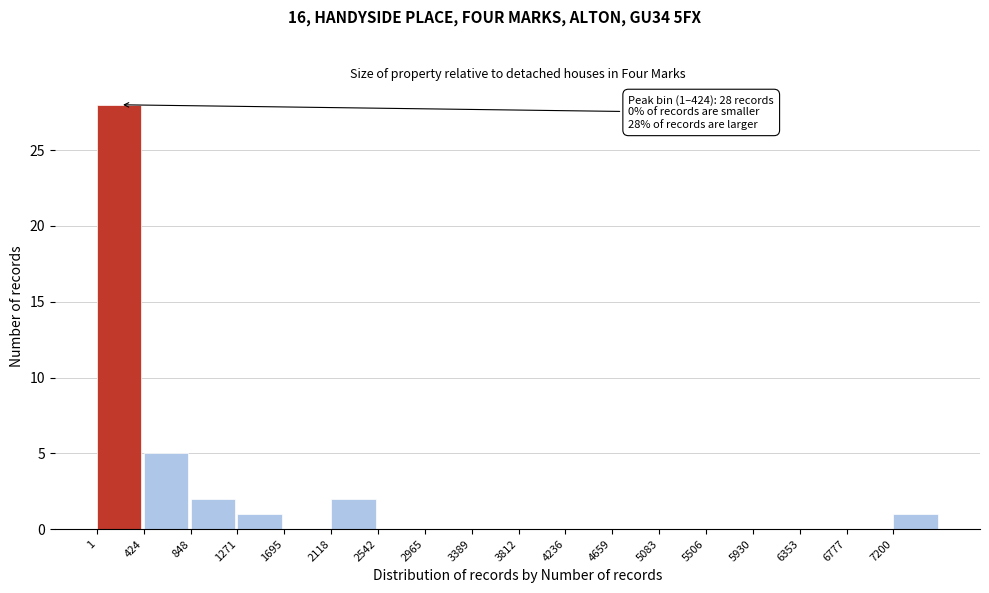

Which range on the x-axis has the tallest bar?

0 to 400